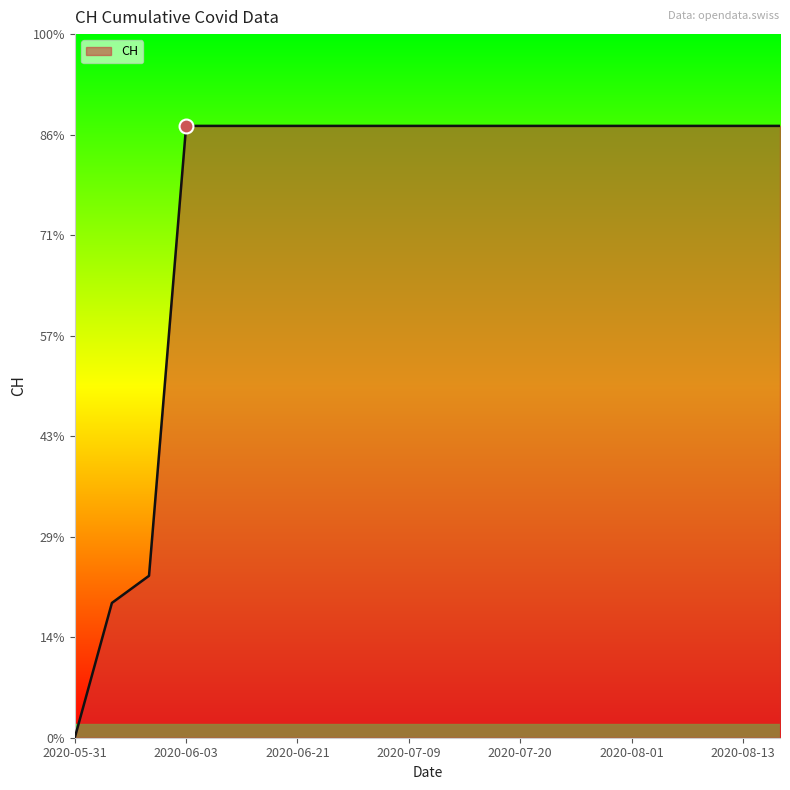

List the labels in order of value, smallest first.

2020-05-31, 2020-06-01, 2020-06-02, 2020-06-03, 2020-06-07, 2020-06-14, 2020-06-21, 2020-06-28, 2020-07-05, 2020-07-09, 2020-07-12, 2020-07-16, 2020-07-20, 2020-07-24, 2020-07-28, 2020-08-01, 2020-08-05, 2020-08-09, 2020-08-13, 2020-08-17